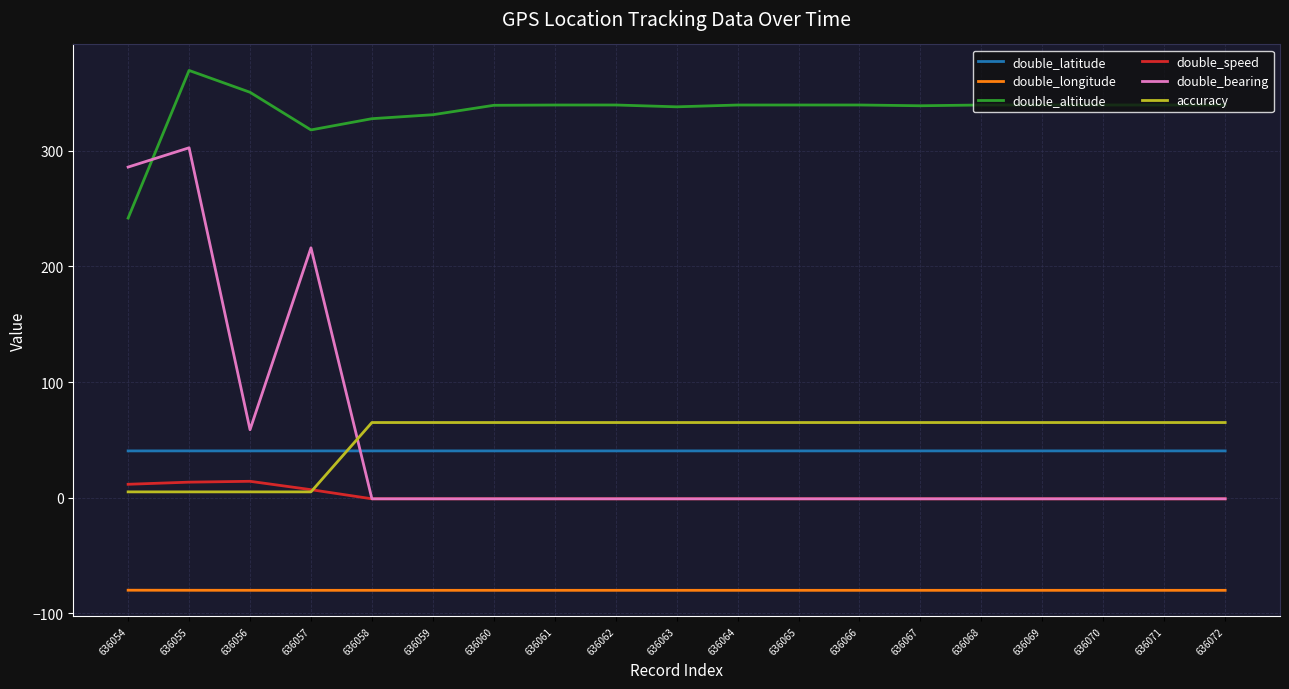

At which label does double_altitude first exceed 339?

636055